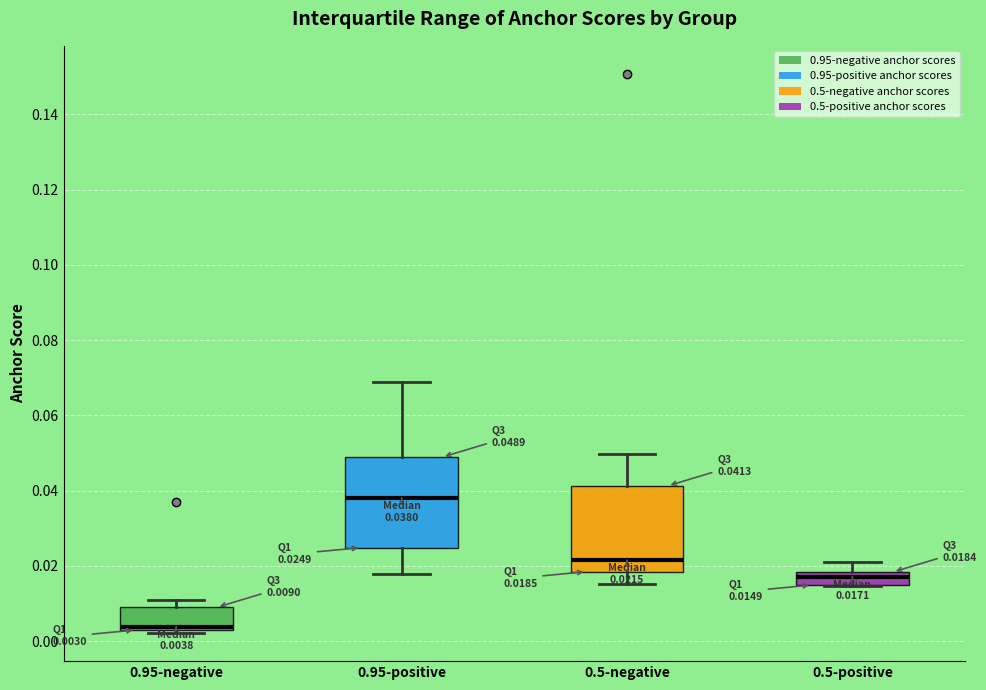

Which box's median line is the highest?

0.95-positive